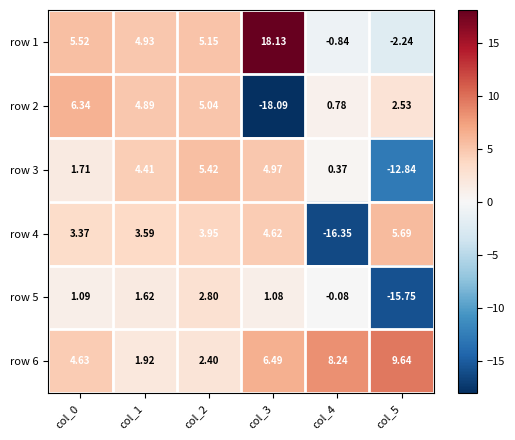

Which series has the widest spread of values?

row 2